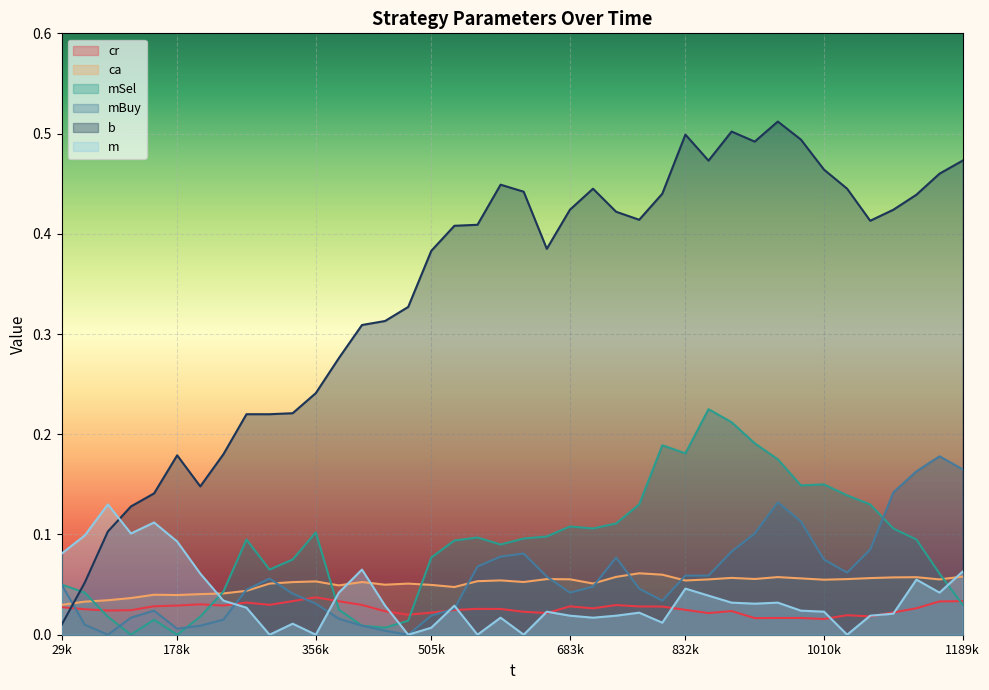

What is the difference between the highest and lowest values at 862131?

0.5